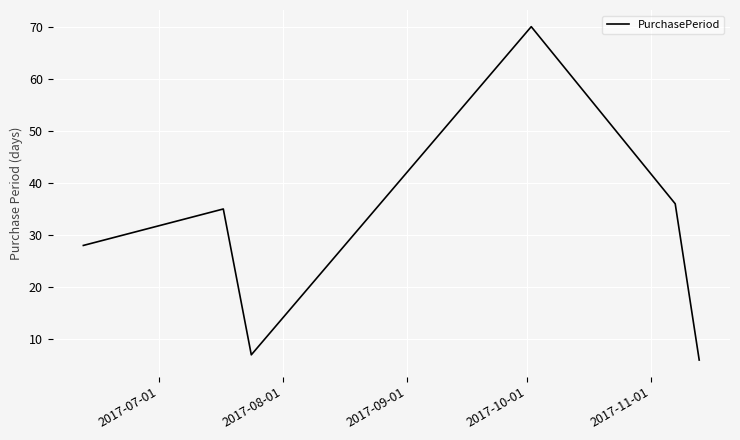

What is the sum of all values?

182